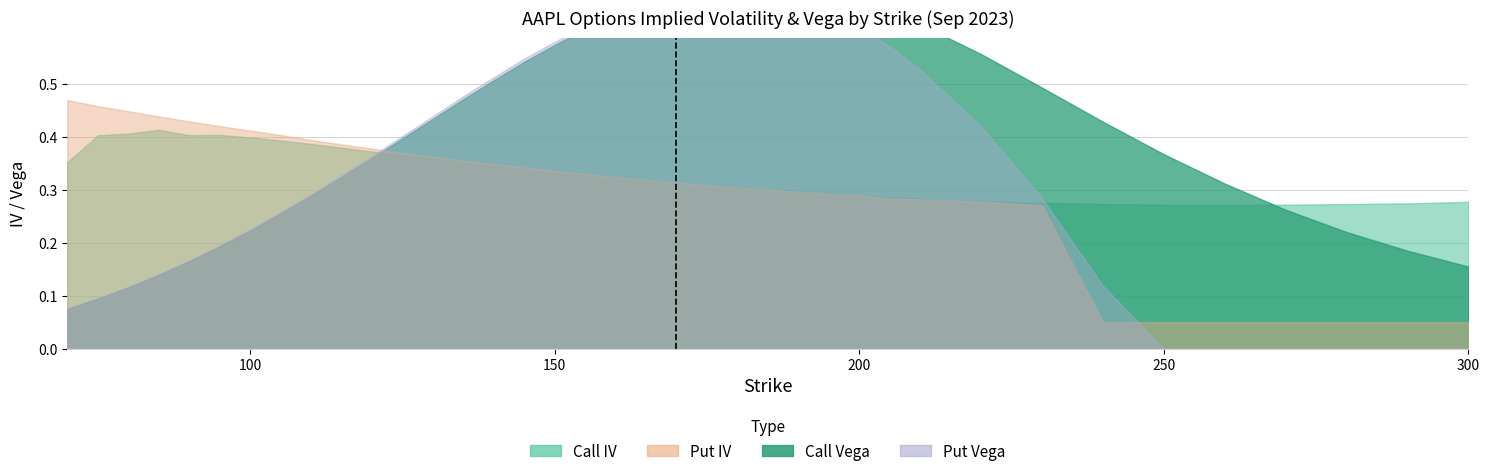

At which category is the sum across all series the highest?

175